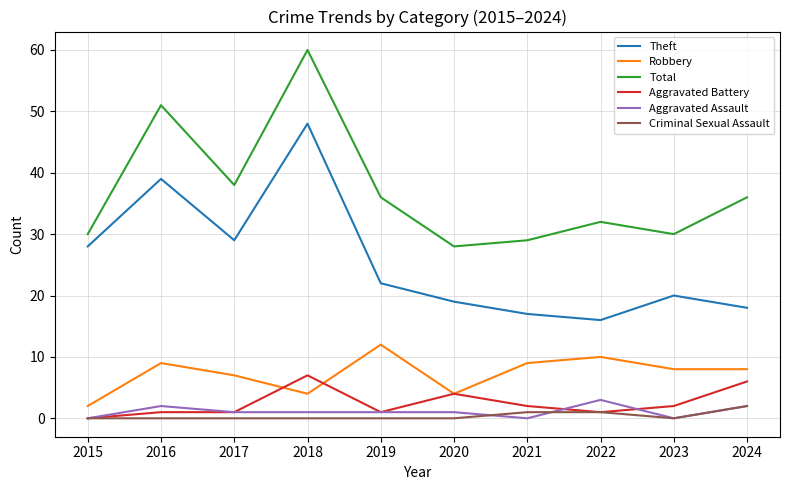

True or false: Aggravated Battery and Theft intersect in this chart.

False